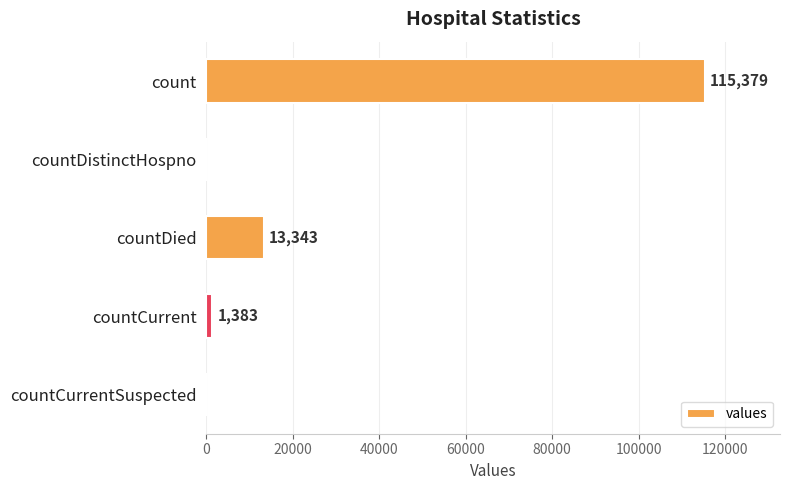

True or false: the data shows 115379 at count.

True